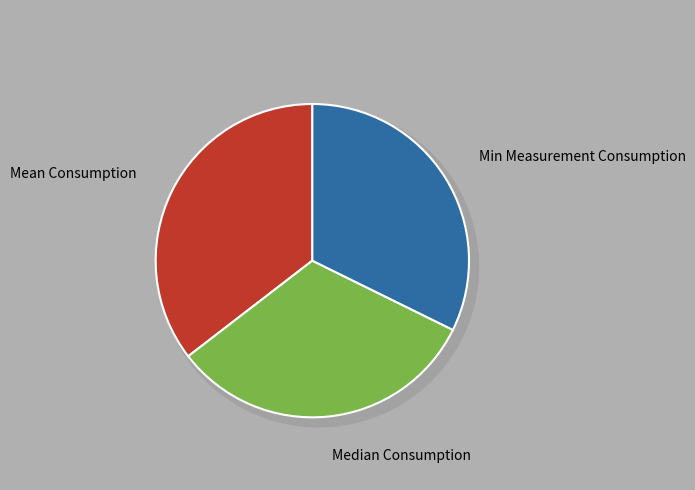

What is the ratio of the value at Median Consumption to the value at Min Measurement Consumption?

1.0